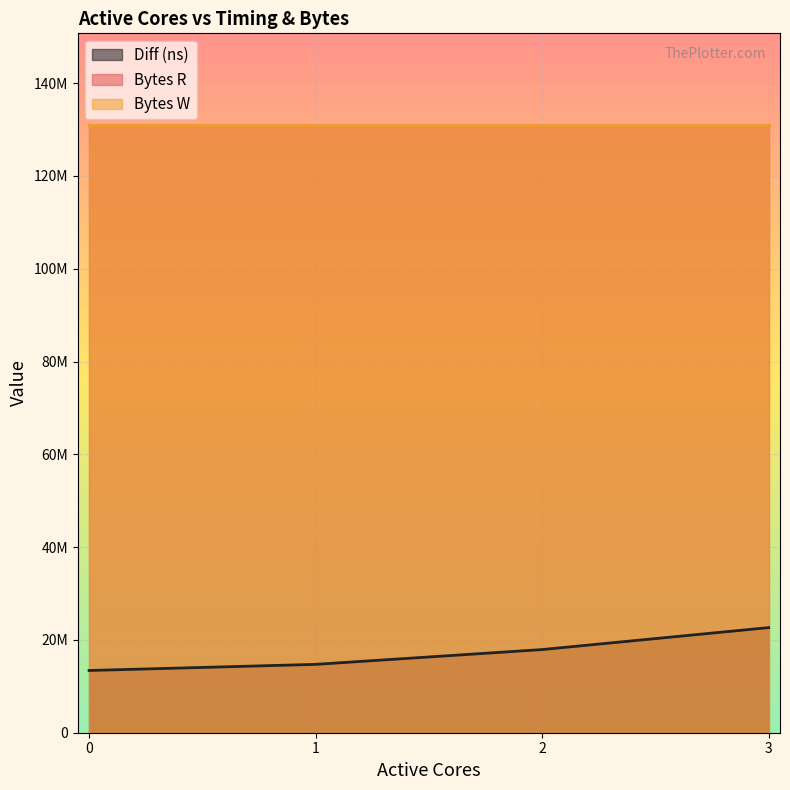

Which series has the widest spread of values?

Diff (ns)